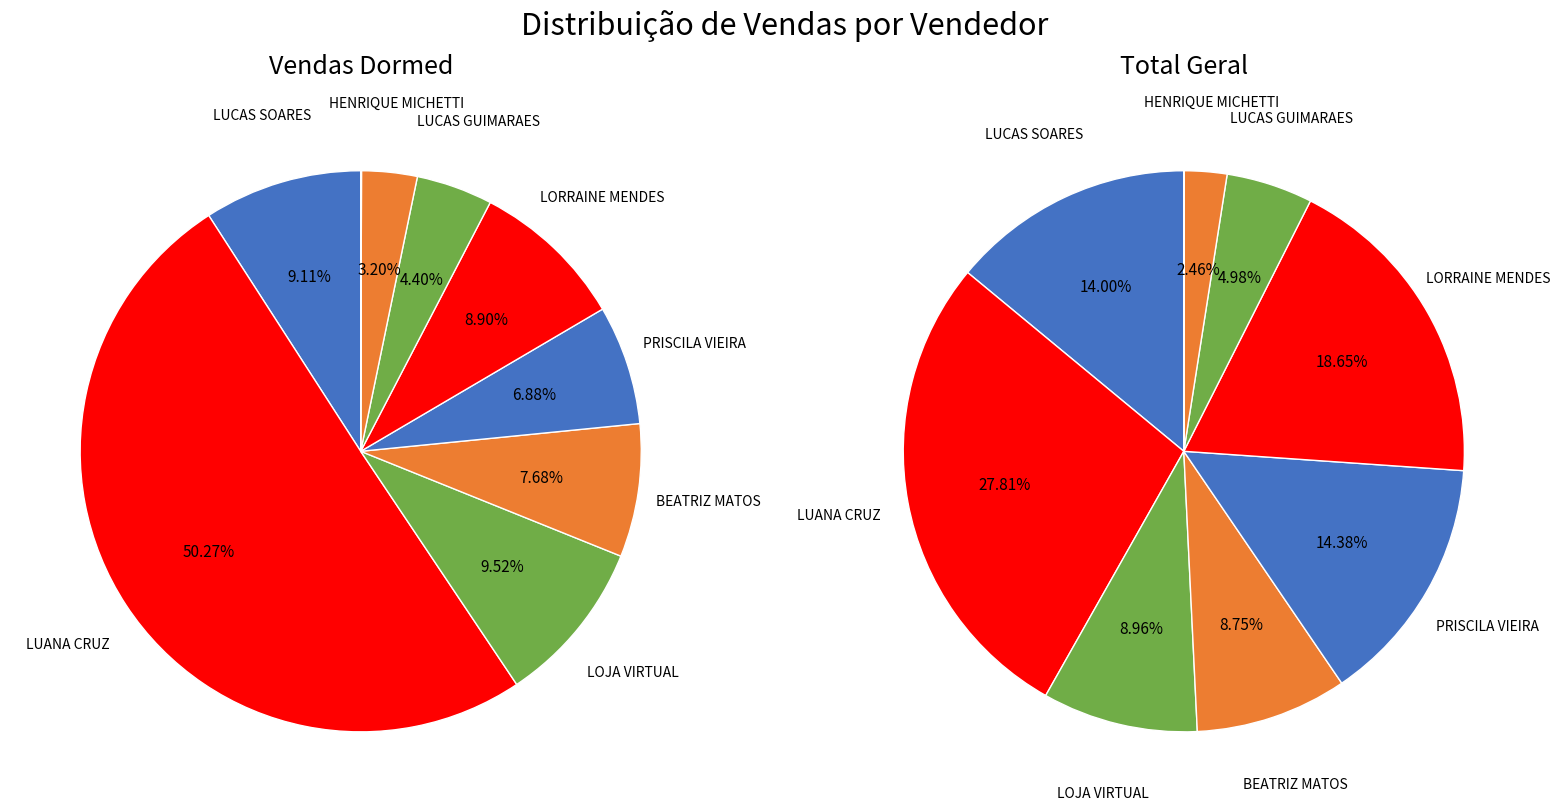

Which category has the biggest portion of the pie?

LUANA CRUZ